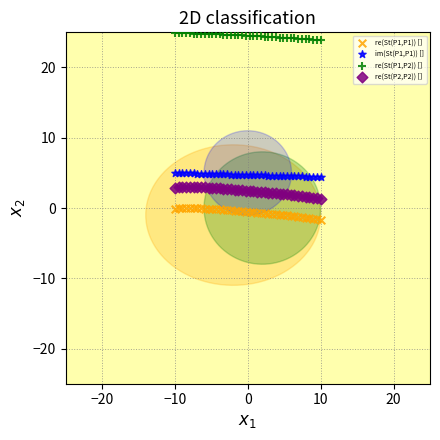

What is the X range (max minus min) for the scatter plot?

20.0